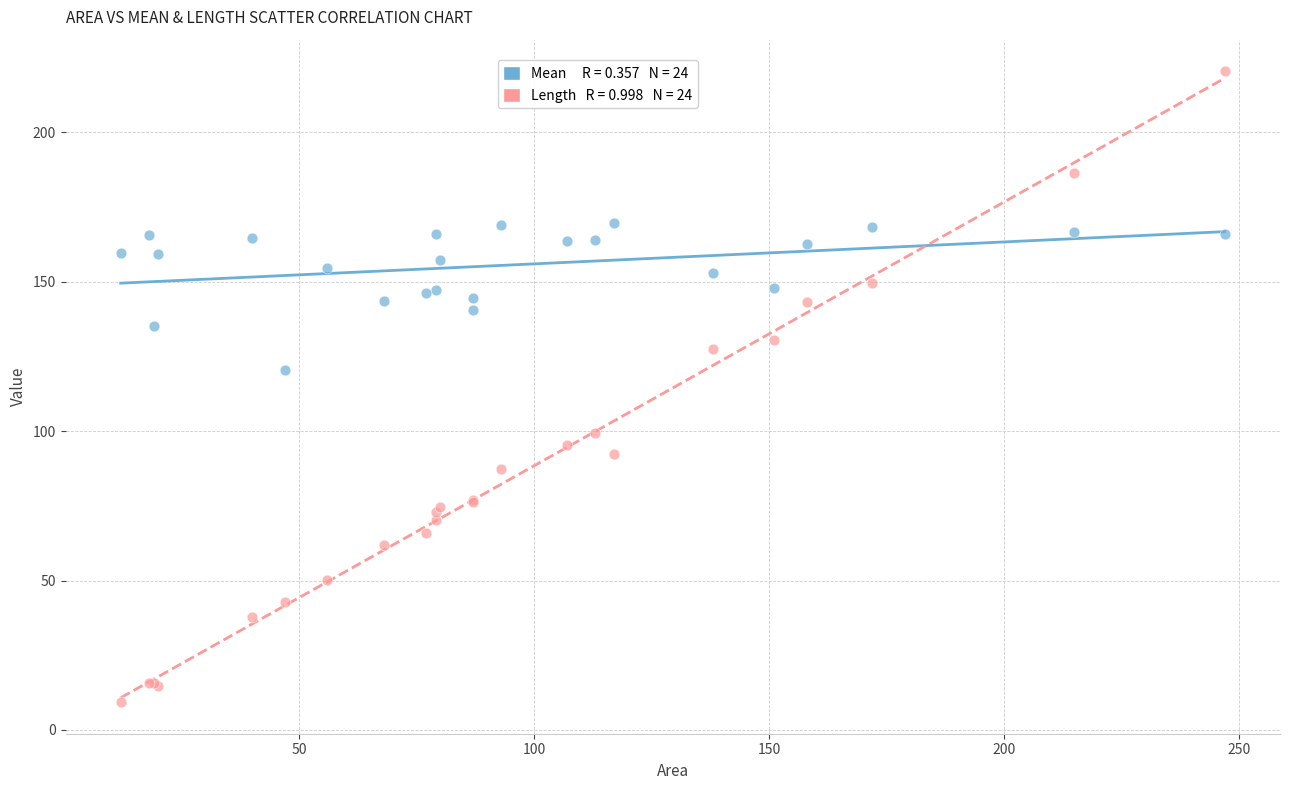

Across all series, what Y value is closest to 114?

120.5